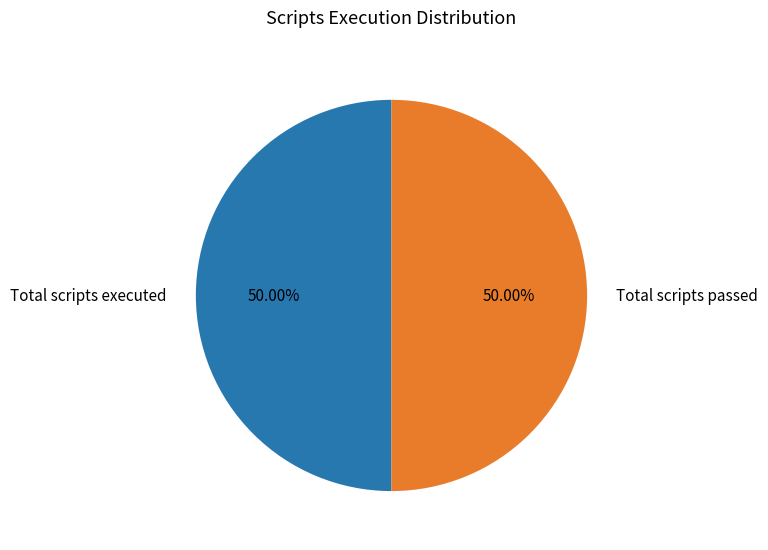

To the nearest percent, what is the difference between the largest and smallest slice percentages?

0%